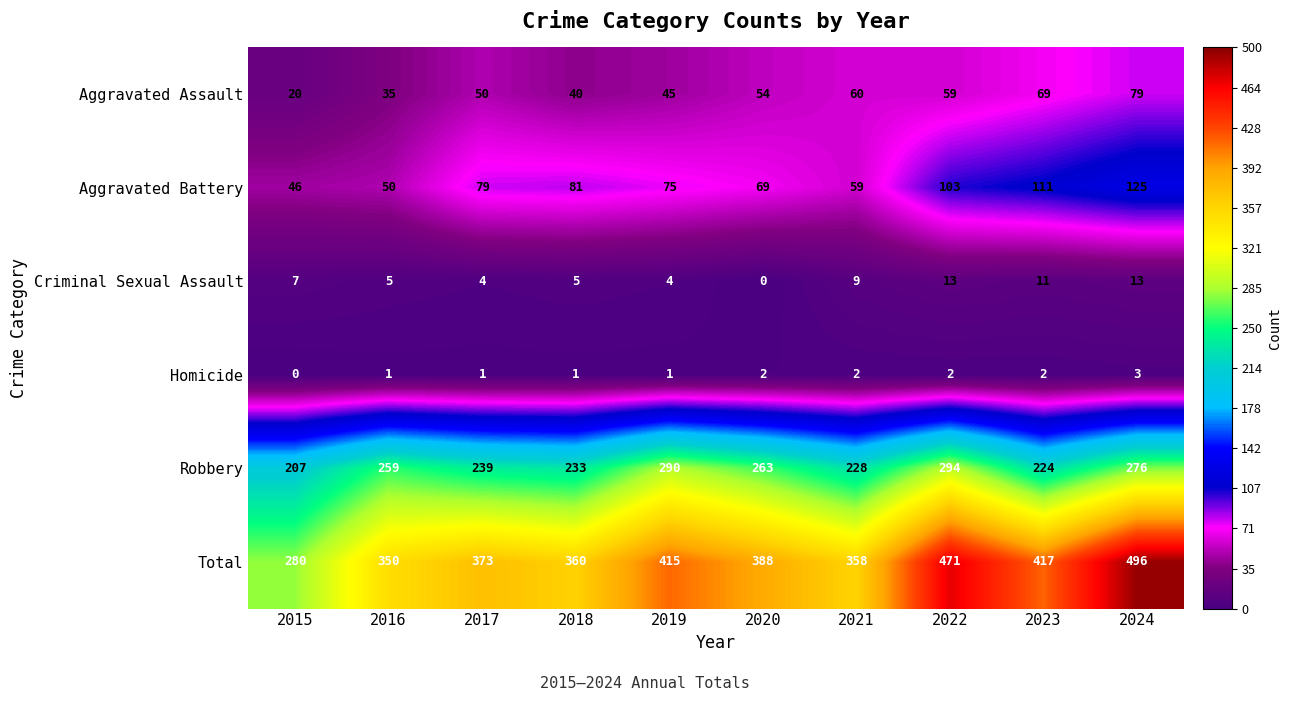

What is the highest value of the Aggravated Assault series?

79